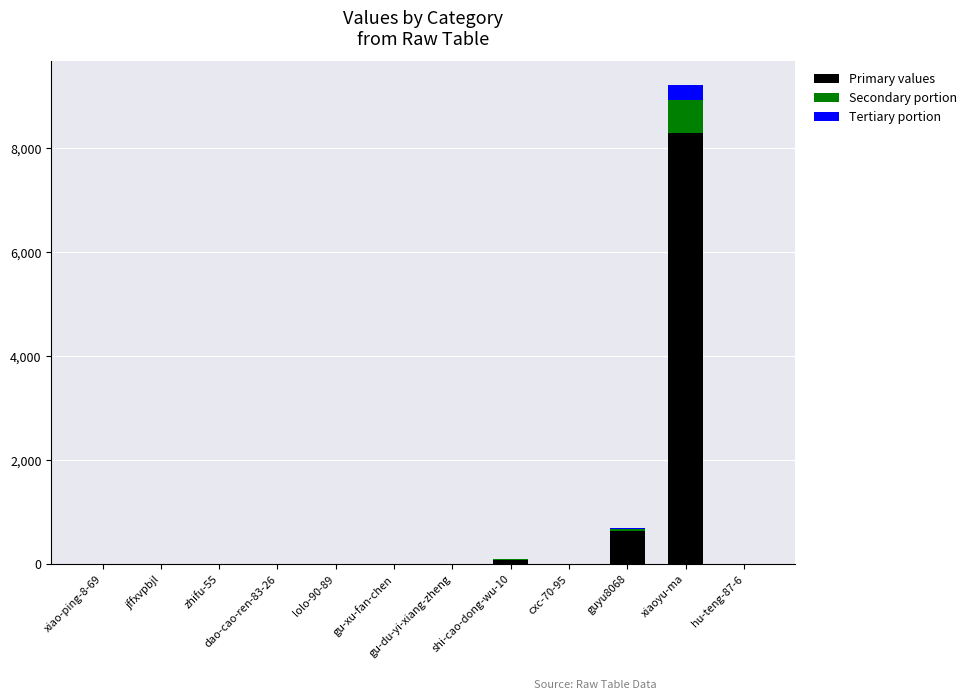

At which category is the sum across all series the highest?

xiaoyu-ma